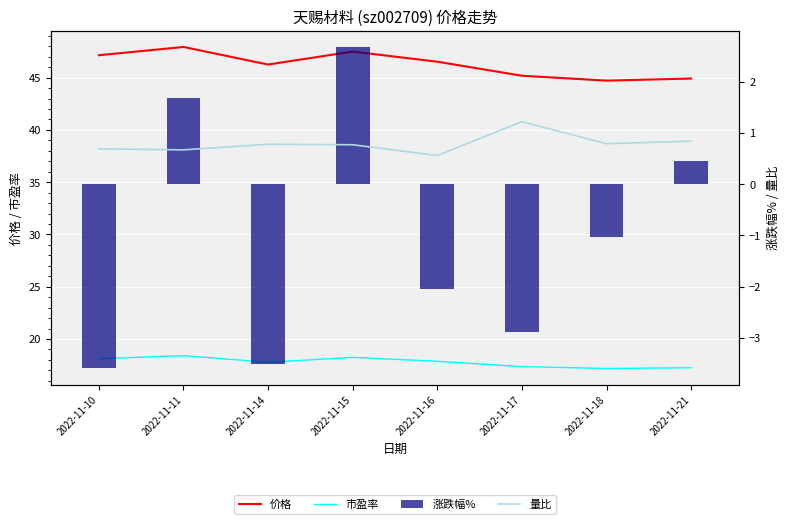

At which label does 市盈率 reach its minimum?

2022-11-18